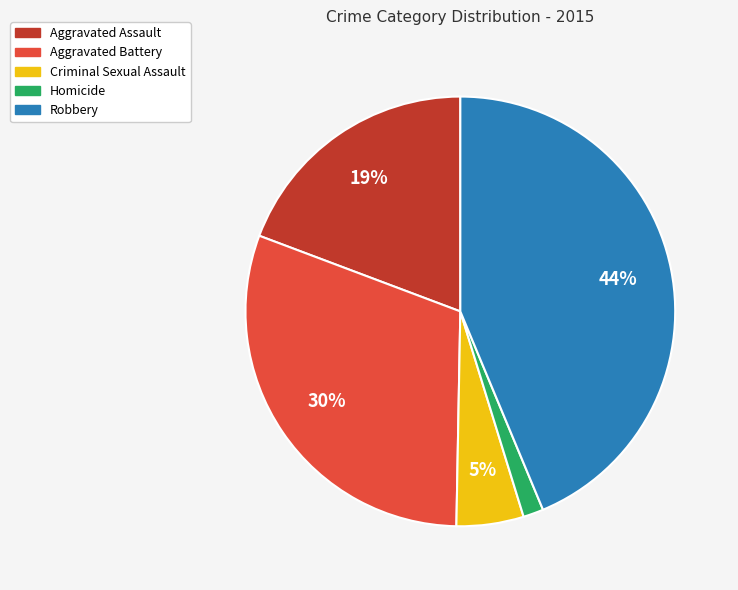

The Criminal Sexual Assault slice represents 5% of the pie. True or false?

True